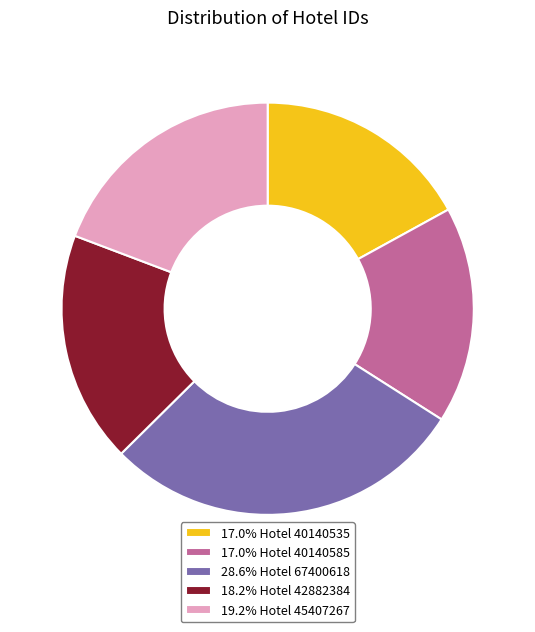

What is the ratio of the value at 17.0% Hotel 40140585 to the value at 18.2% Hotel 42882384?

0.9